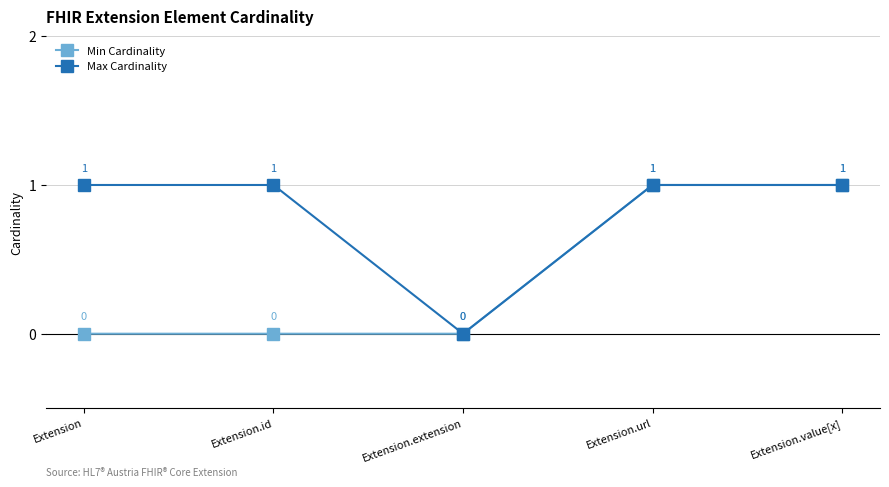

Reading left to right, transcribe all the data shown in this chart.

Min Cardinality: 0	0	0	1	1
Max Cardinality: 1	1	0	1	1